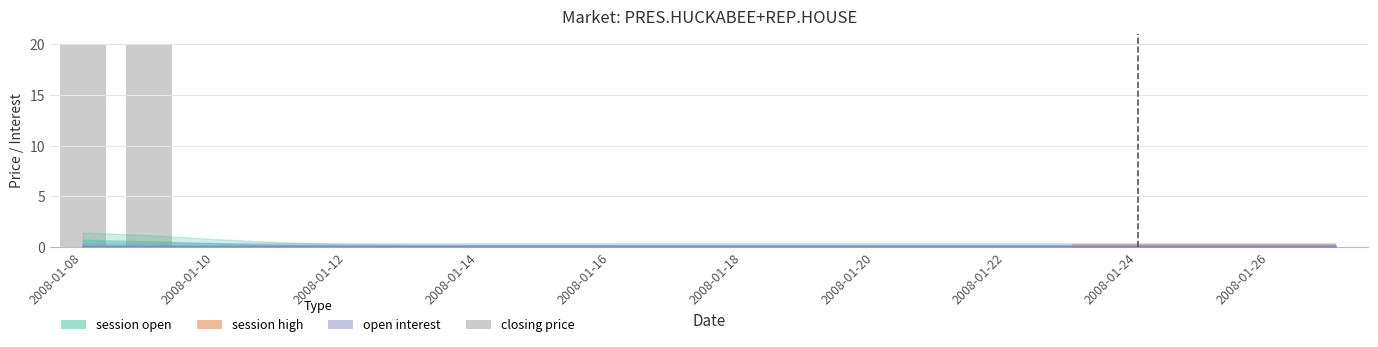

Does the chart contain any negative values?

No